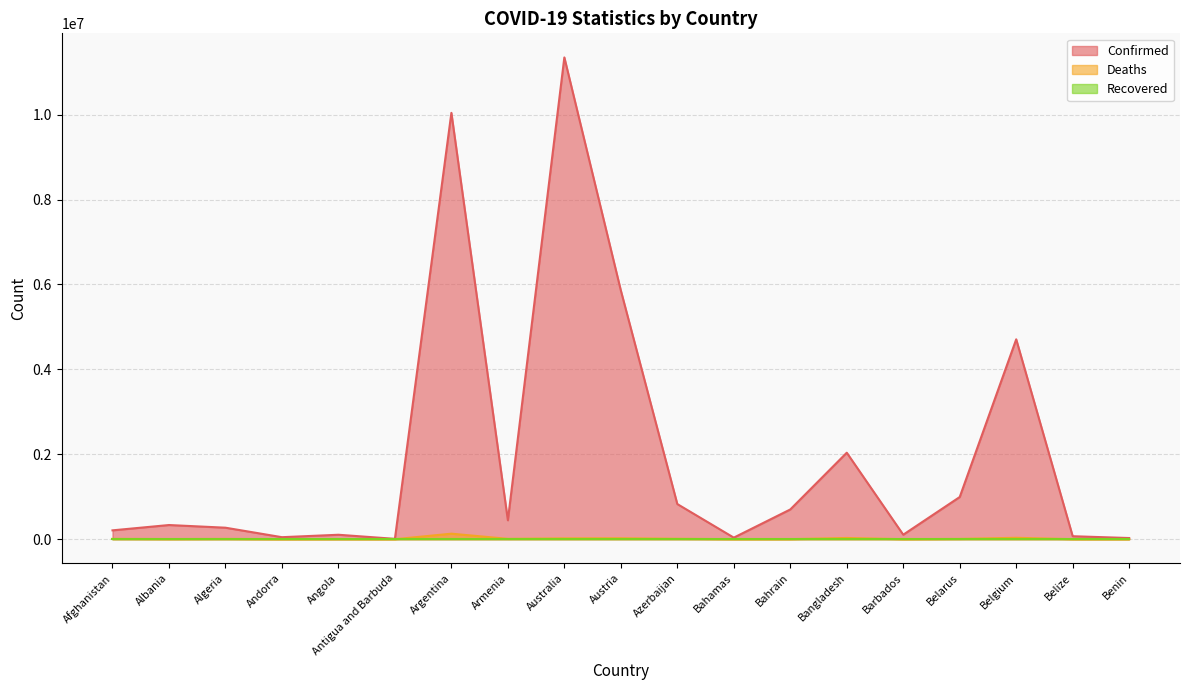

What is the greatest value displayed?

11347698